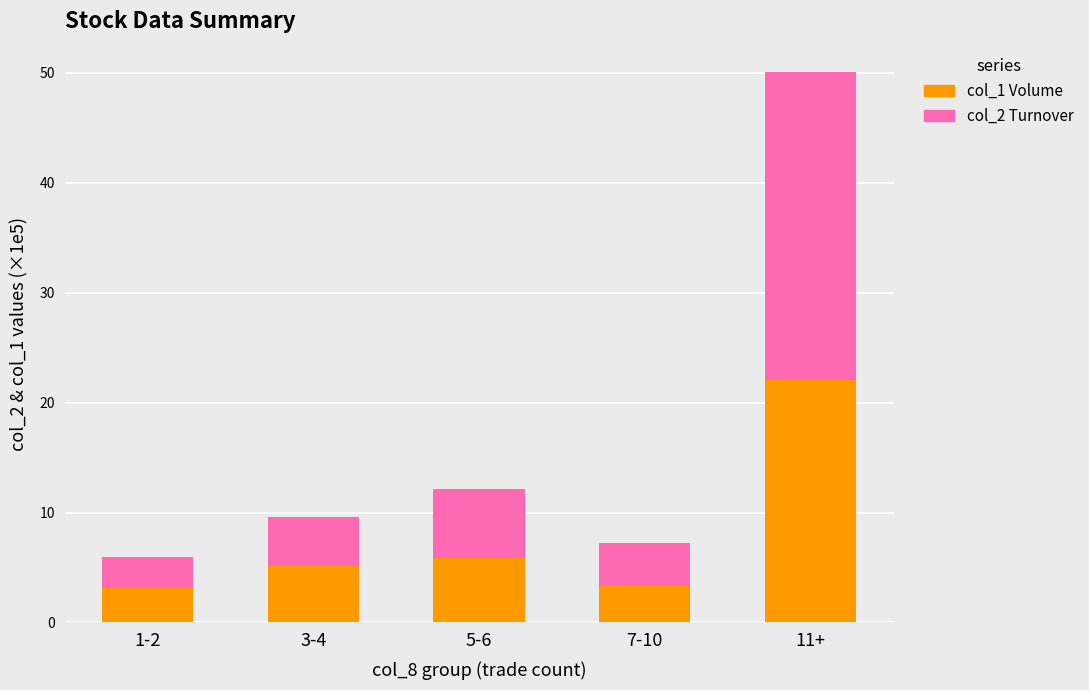

What is the total value across all series at 1-2?

5.9